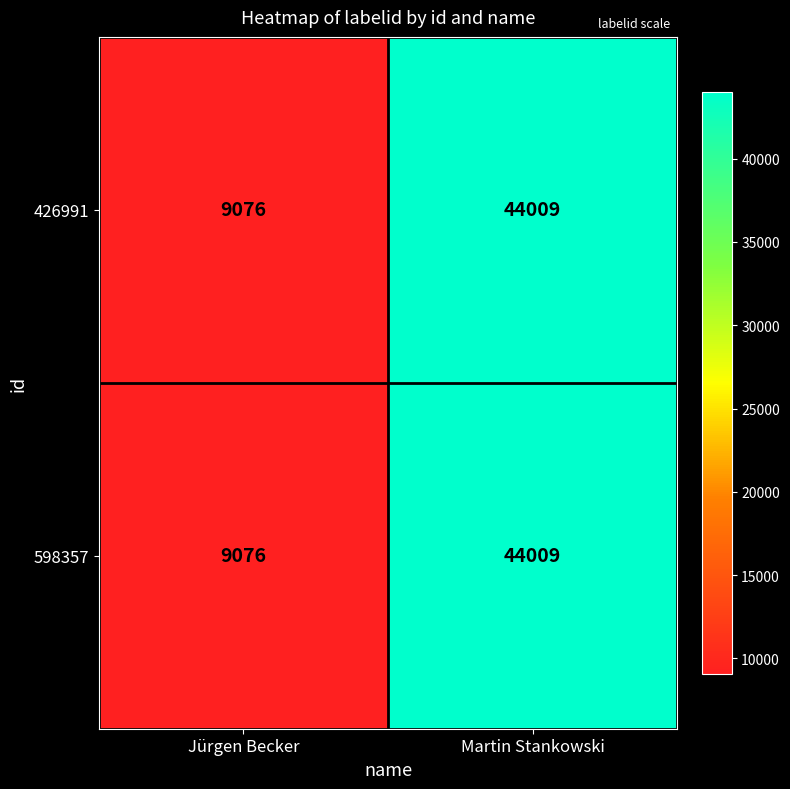

Where is 426991 nearest to the value 26542?

Jürgen Becker